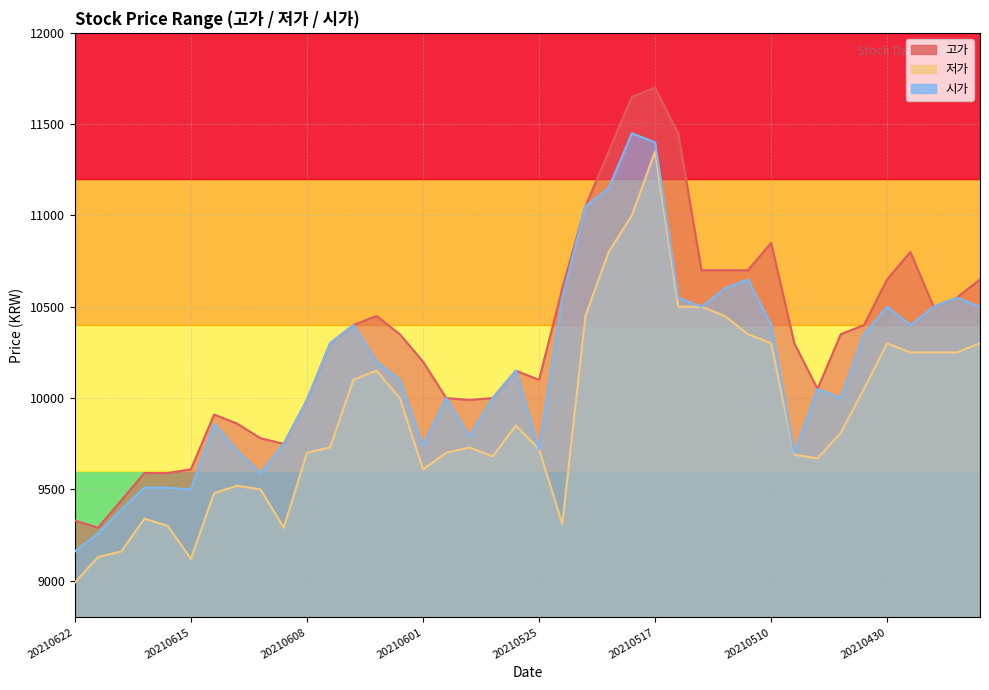

The 저가 series shows 5817 at 20210617. True or false?

False